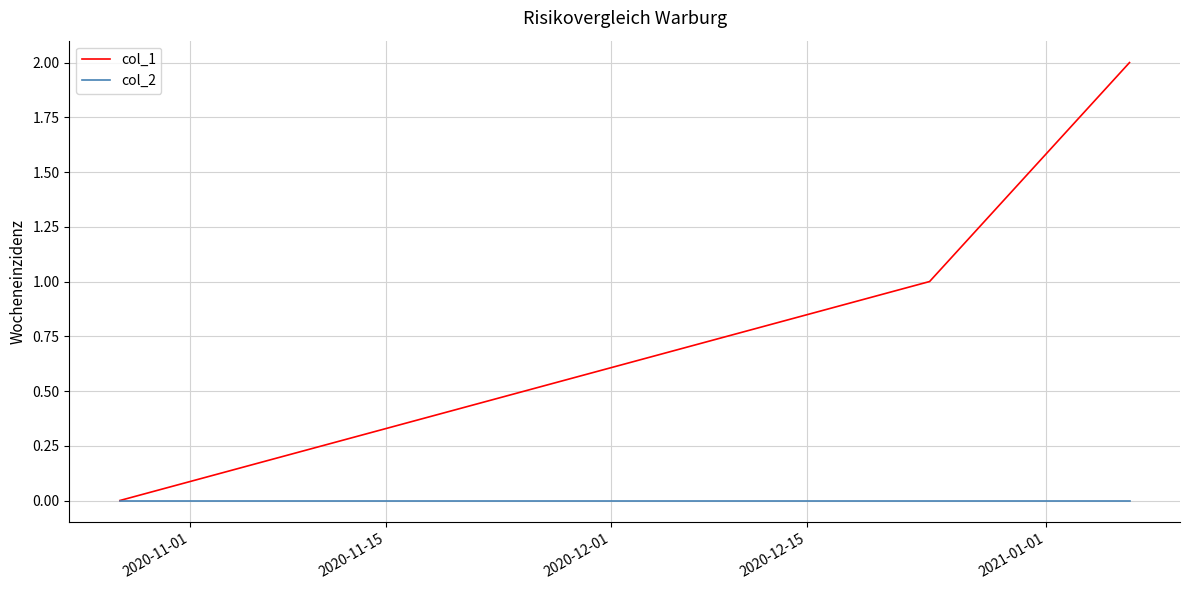

Which series has the widest spread of values?

col_1